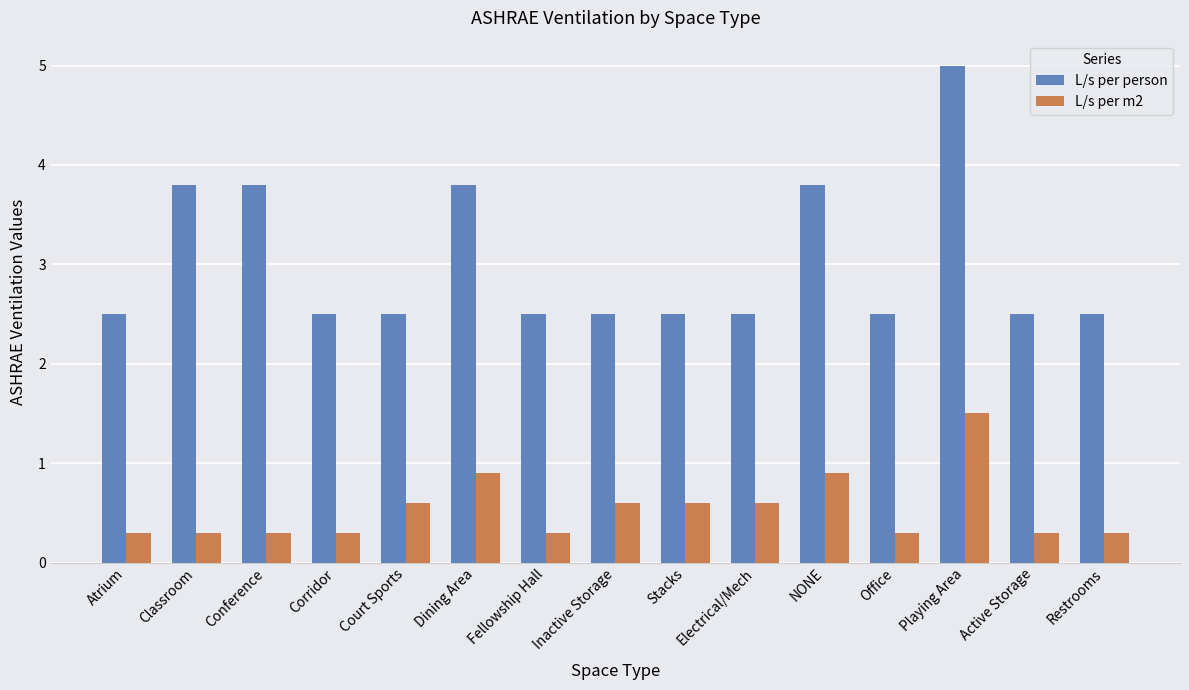

What value does the L/s per m2 series have at Active Storage?

0.3